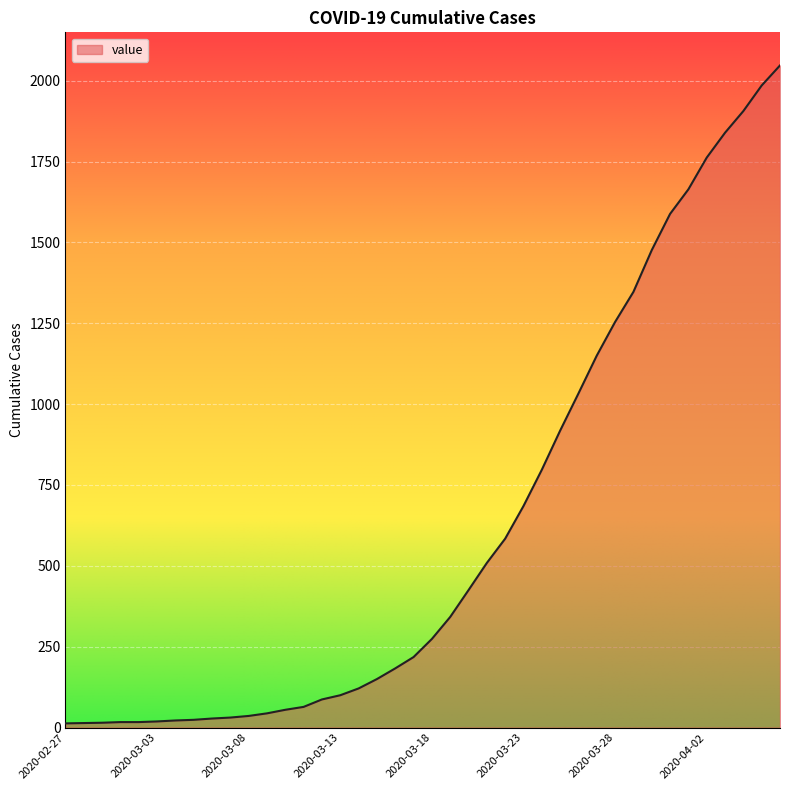

What is the sum of all values?

24843